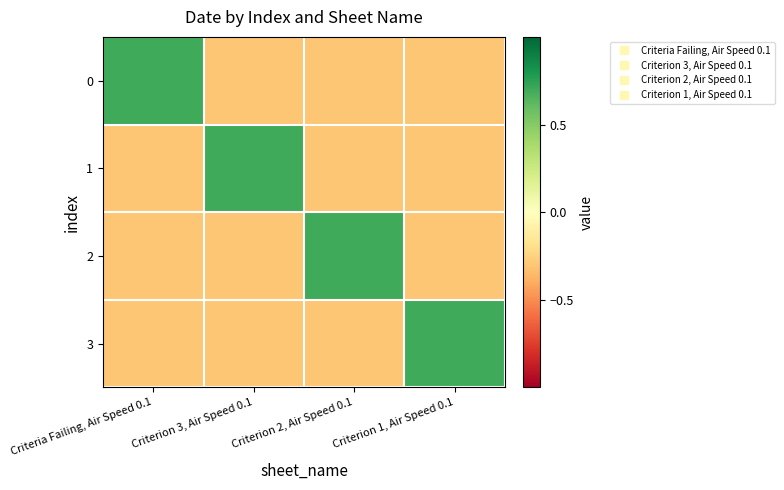

Reading left to right, list all the values displayed in this chart.

0: Criteria Failing, Air Speed 0.1=0.7	Criterion 3, Air Speed 0.1=-0.3	Criterion 2, Air Speed 0.1=-0.3	Criterion 1, Air Speed 0.1=-0.3
1: Criteria Failing, Air Speed 0.1=-0.3	Criterion 3, Air Speed 0.1=0.7	Criterion 2, Air Speed 0.1=-0.3	Criterion 1, Air Speed 0.1=-0.3
2: Criteria Failing, Air Speed 0.1=-0.3	Criterion 3, Air Speed 0.1=-0.3	Criterion 2, Air Speed 0.1=0.7	Criterion 1, Air Speed 0.1=-0.3
3: Criteria Failing, Air Speed 0.1=-0.3	Criterion 3, Air Speed 0.1=-0.3	Criterion 2, Air Speed 0.1=-0.3	Criterion 1, Air Speed 0.1=0.7